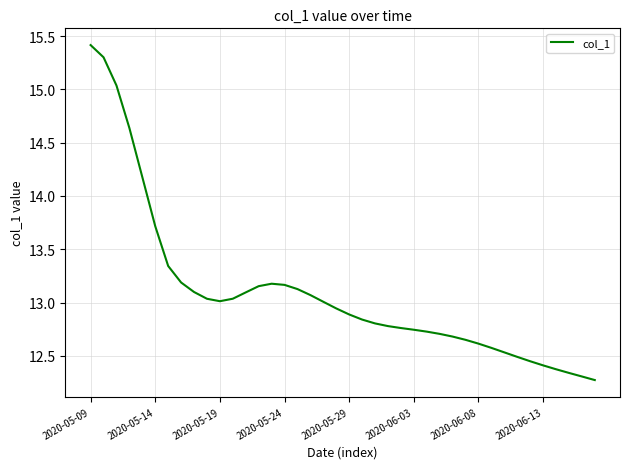

What is the sum of all values?

523.7